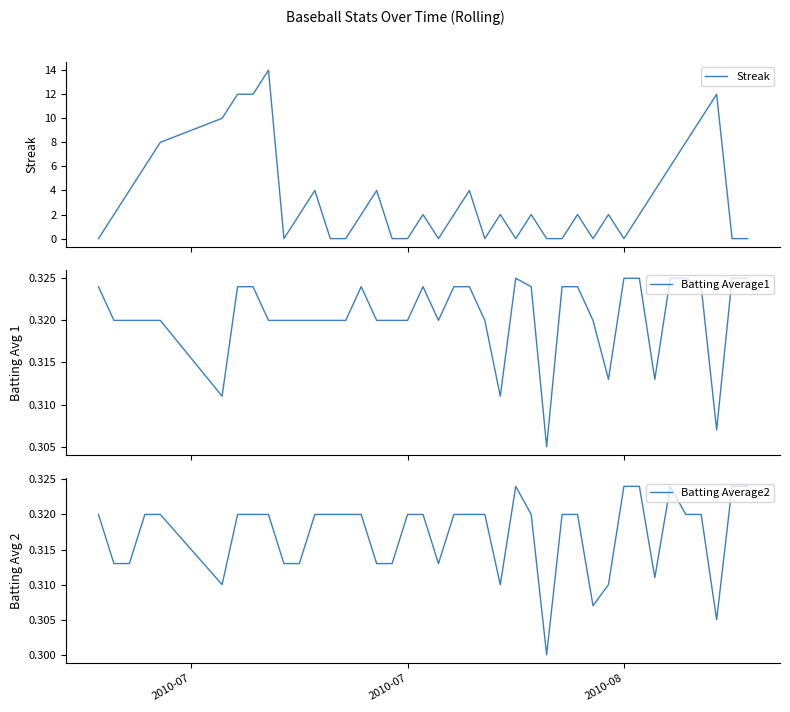

What is the maximum value for Streak?

14